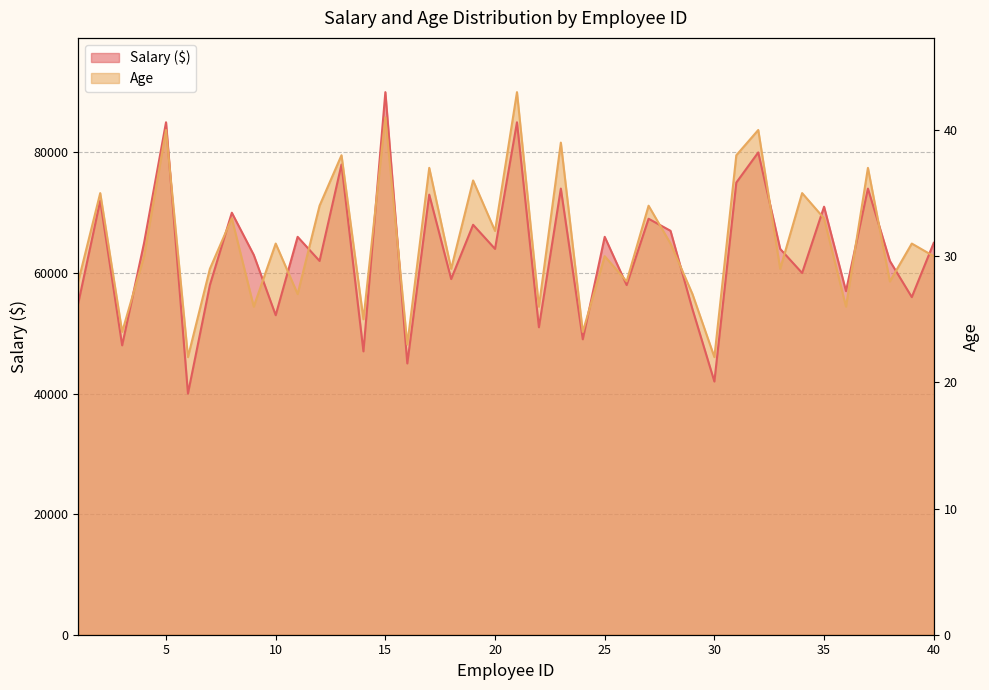

Which category has the lowest value across all series?

6